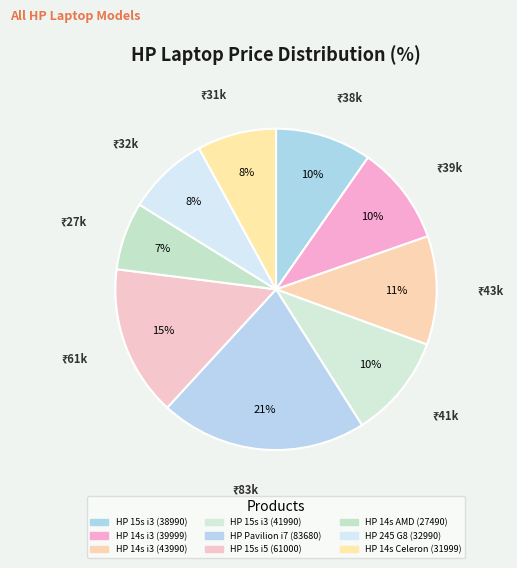

Count the number of slices in the pie.

9